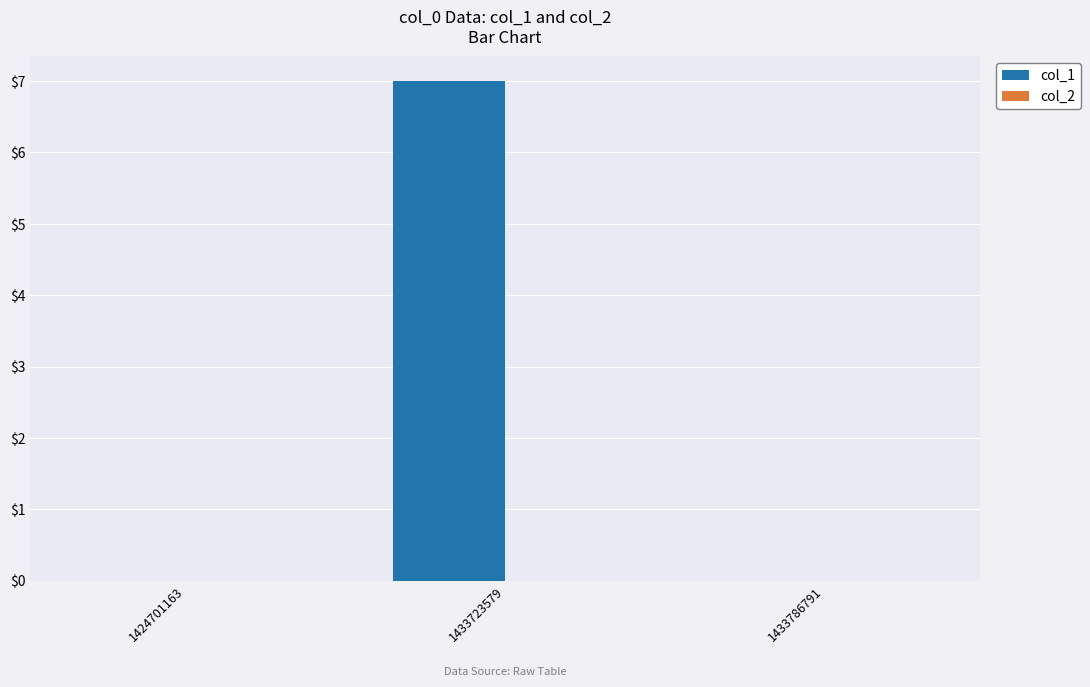

Which label corresponds to the largest value in the chart?

1433723579